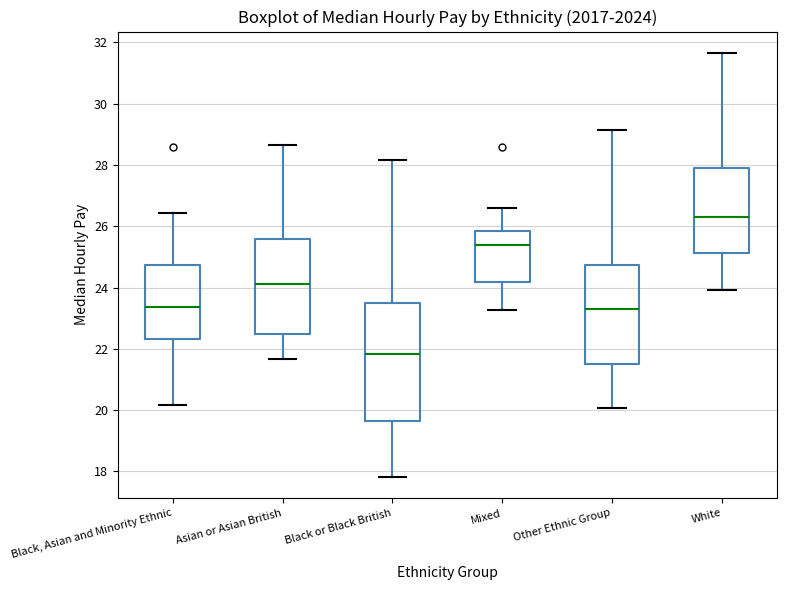

Which box is the tallest, from its lower edge to its upper edge?

Black or Black British